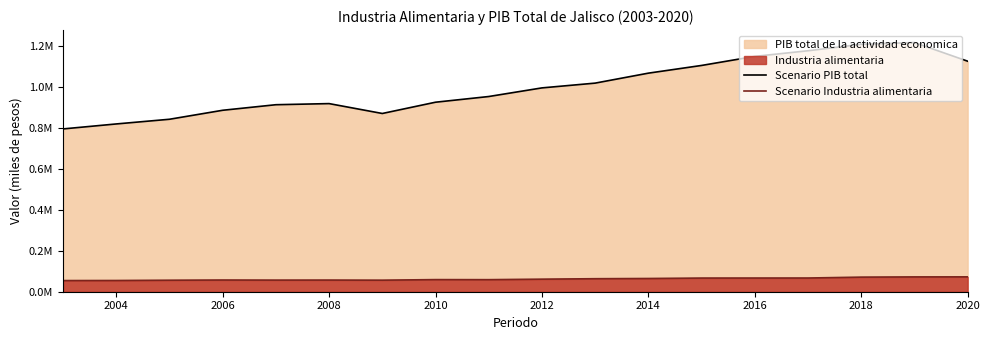

Does the chart display data point markers on the line(s)?

No